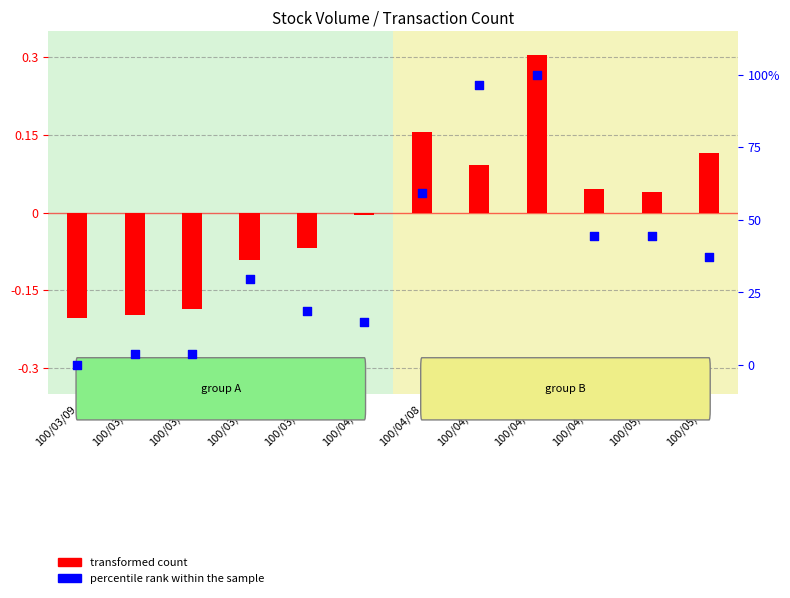

Which series contains the lowest Y value?

transformed count